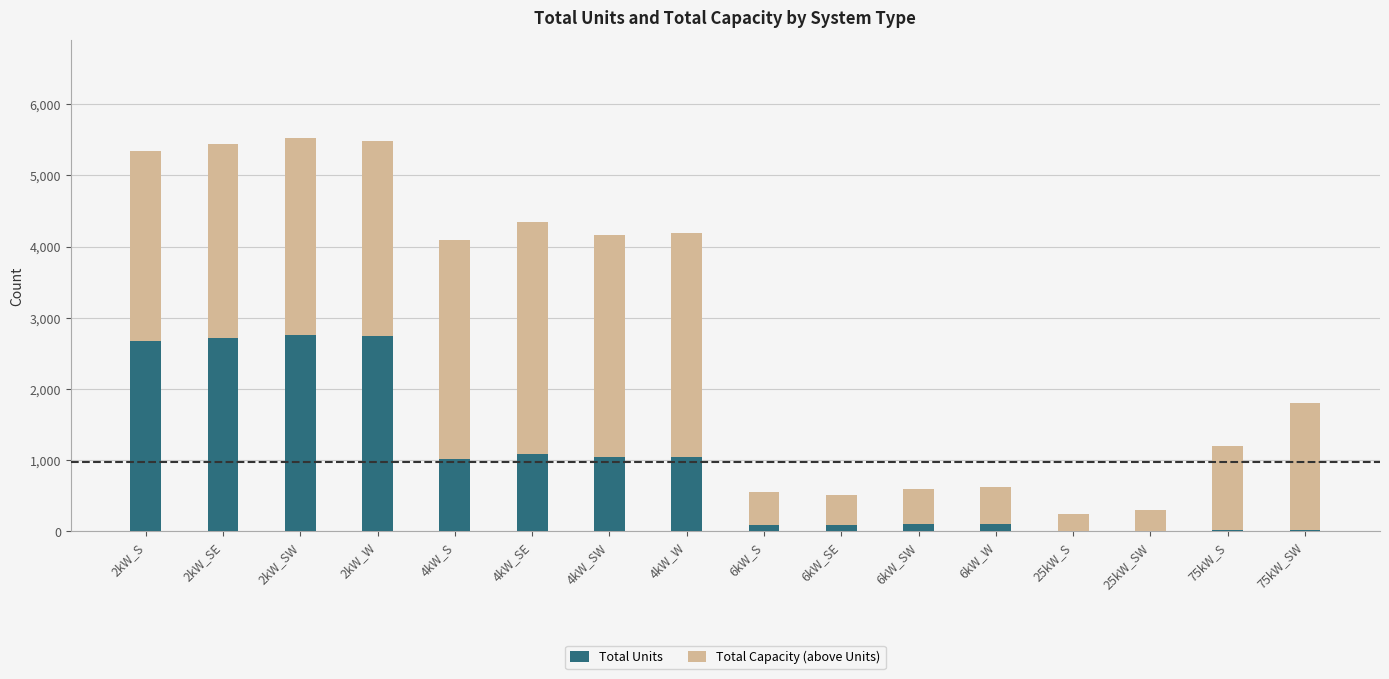

What is the sum of all Total Units values?

15538